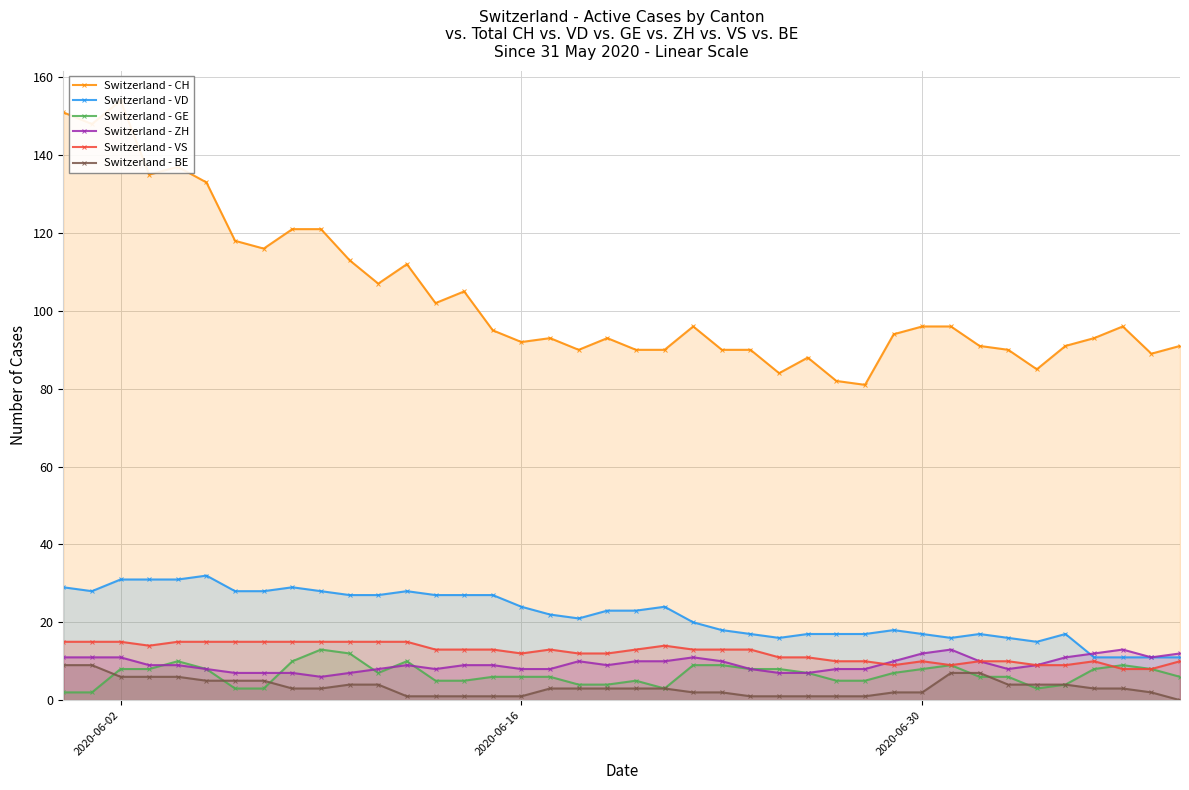

What is the difference between the maximum and minimum values in the Switzerland - GE series?

11